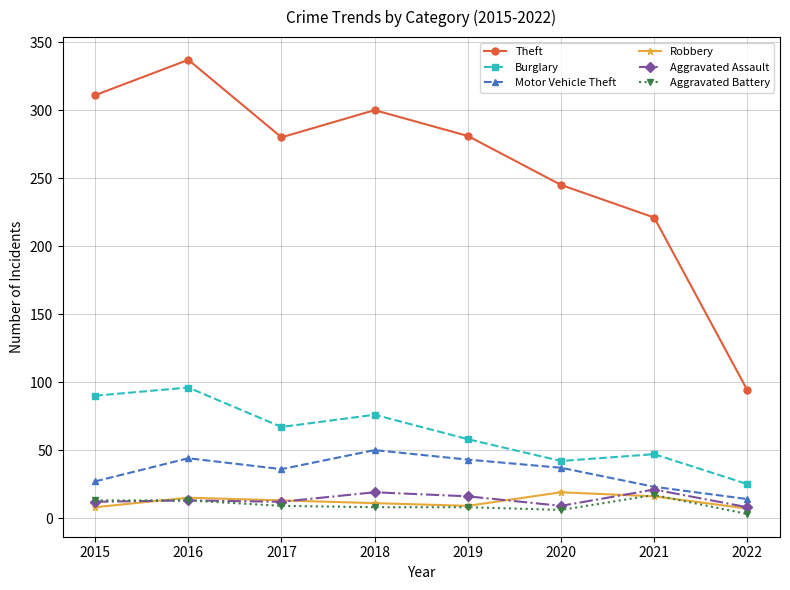

Between 2018 and 2022, which series saw the biggest shift?

Theft